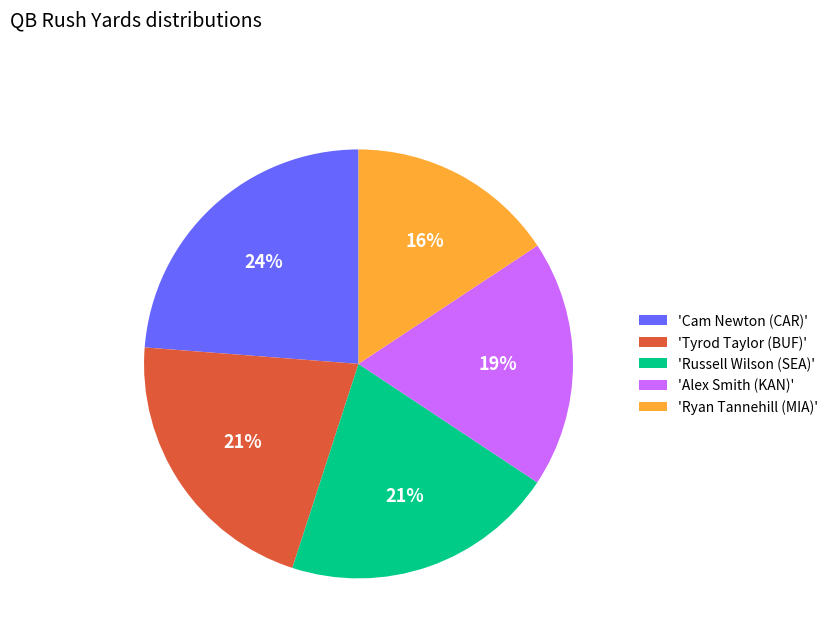

To the nearest percent, what is the difference between the largest and smallest slice percentages?

8%